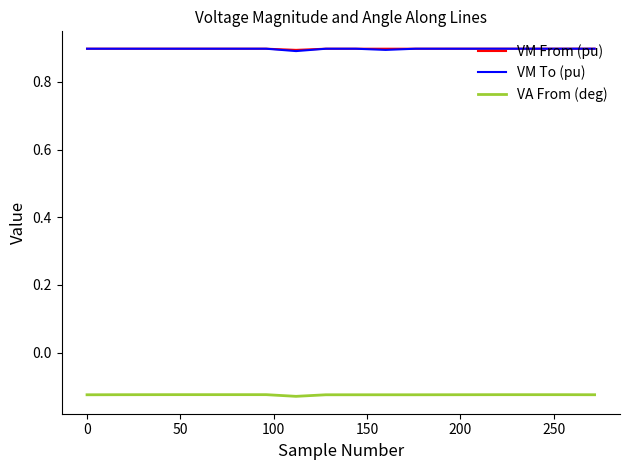

What is the minimum value for VM To (pu)?

0.9